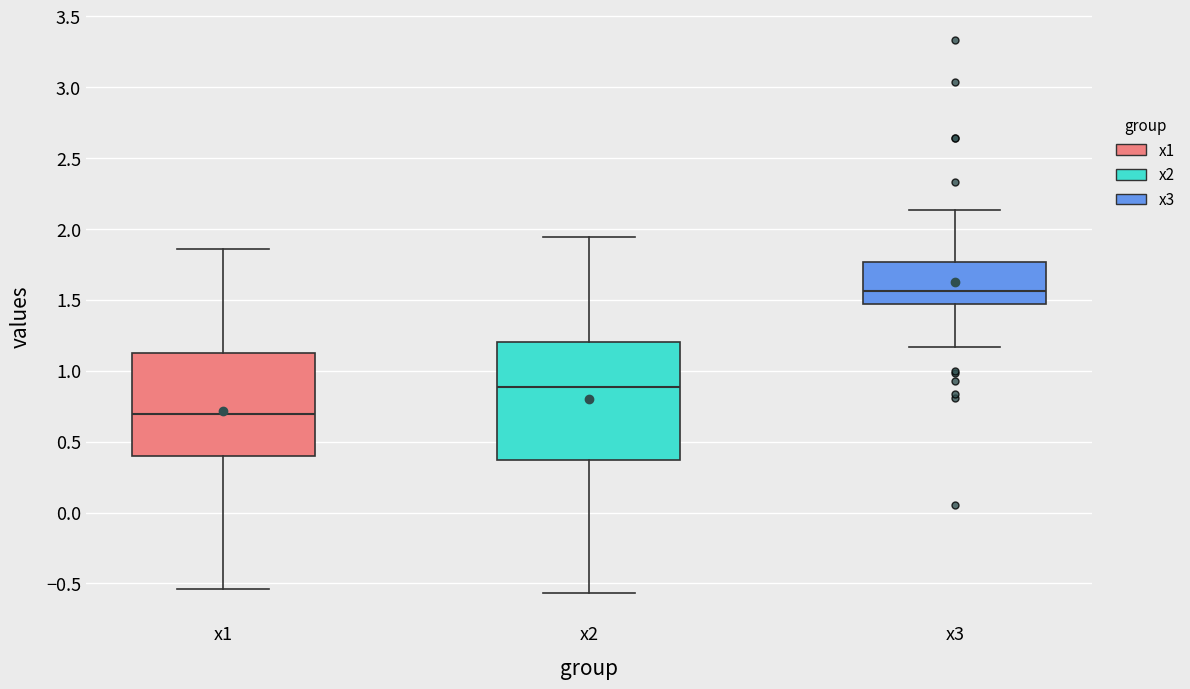

Reading left to right, read every box against the y-axis: the position of its median line, the range the box covers, and the ends of its whiskers. The values are not printed on the chart, so give them approximately, as read against the axis.

x1: median 0.70, box 0.40 to 1.15, whiskers -0.55 to 1.85
x2: median 0.90, box 0.35 to 1.20, whiskers -0.55 to 1.95
x3: median 1.55, box 1.45 to 1.75, whiskers 1.15 to 2.15